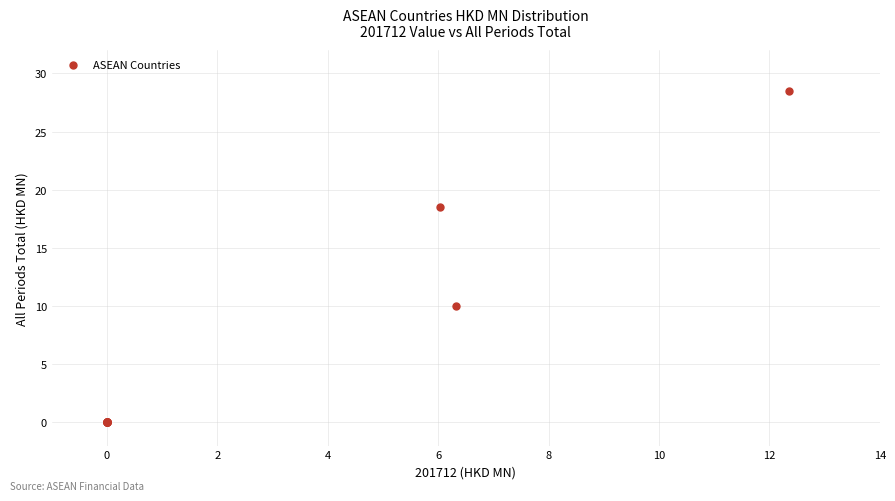

What Y value in the scatter plot is closest to 14?

10.0